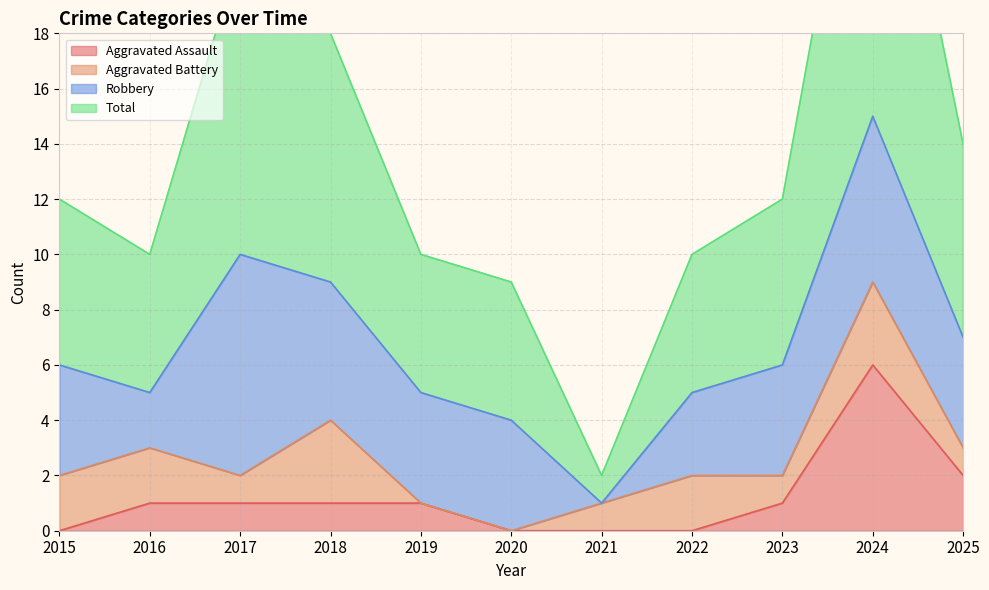

The value of Aggravated Assault at 2025 is 3. True or false?

False